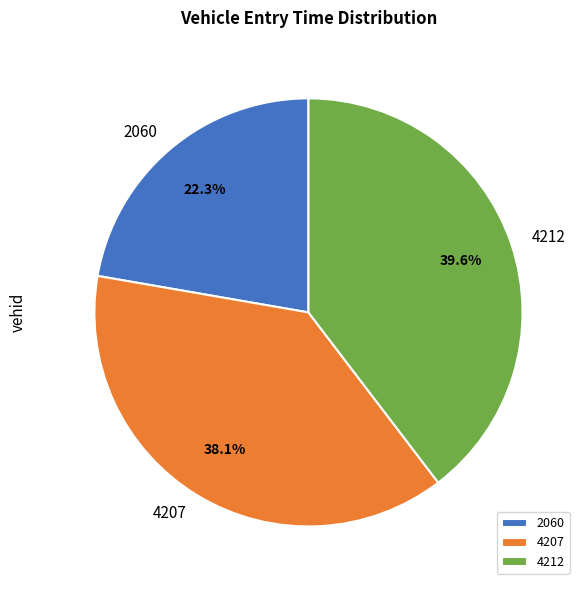

Count the number of slices in the pie.

3